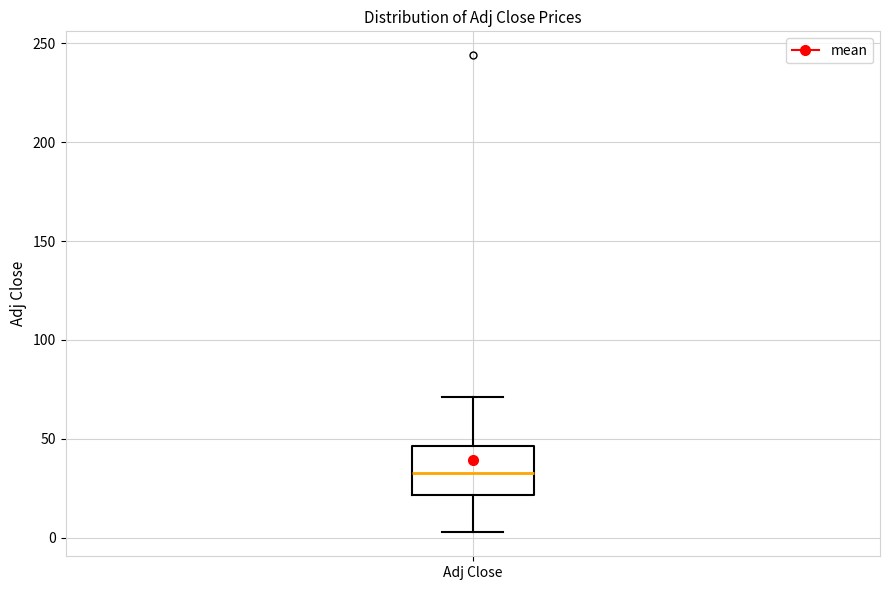

Transcribe this box plot: give where the median line is, the range the box spans, and where the two whiskers end, as read against the y-axis. The values are not printed on the chart, so give them approximately, as read against the axis.

median 35, box 20 to 45, whiskers 5 to 70